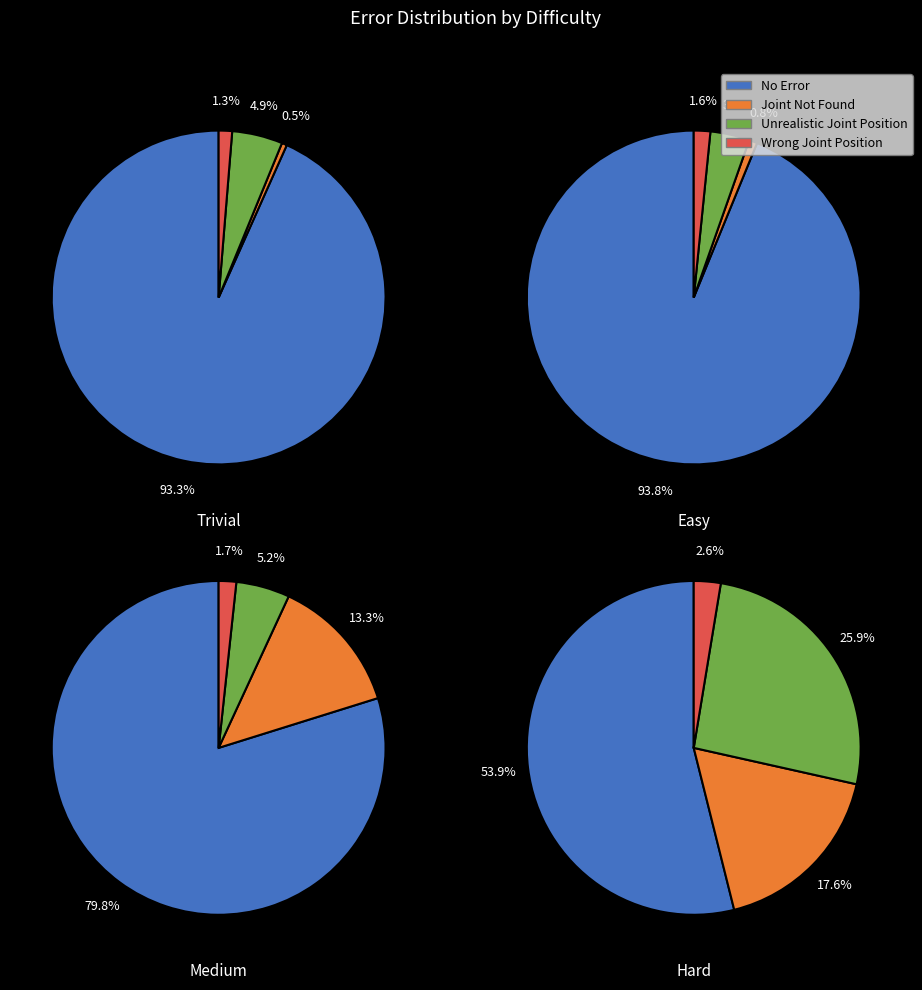

Is it true that 3 is 65% of the pie?

True